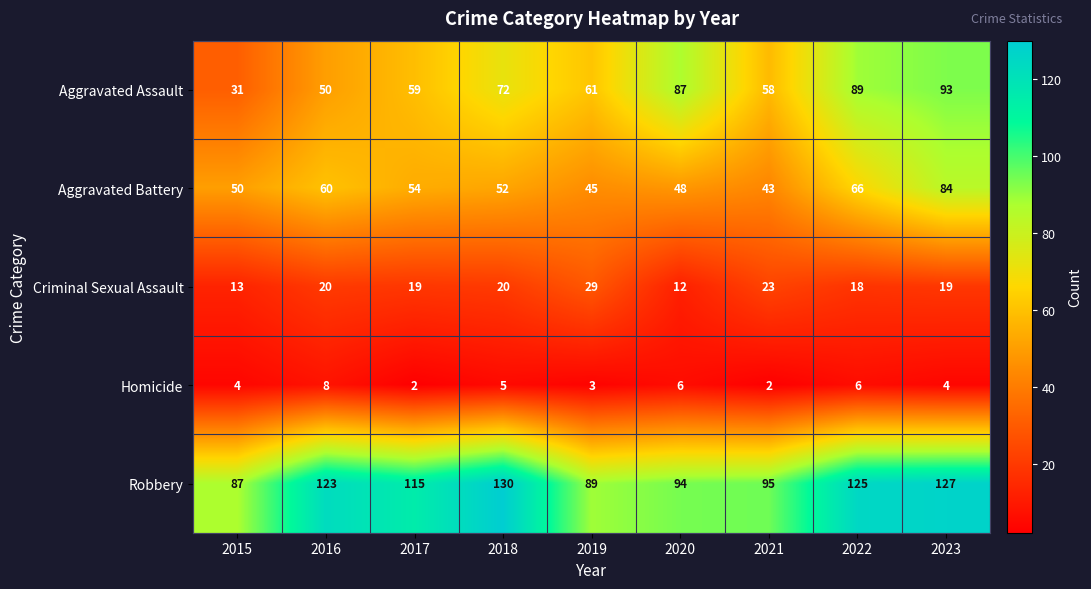

The Robbery series shows 39 at 2015. True or false?

False